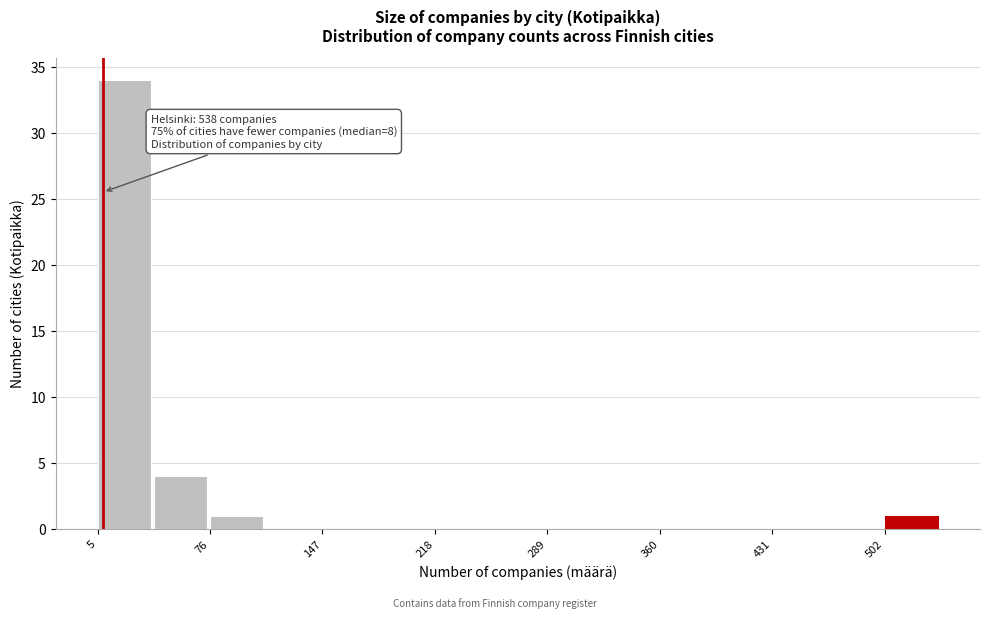

Read against the x-axis, roughly where is the centre of the tallest bar?

20